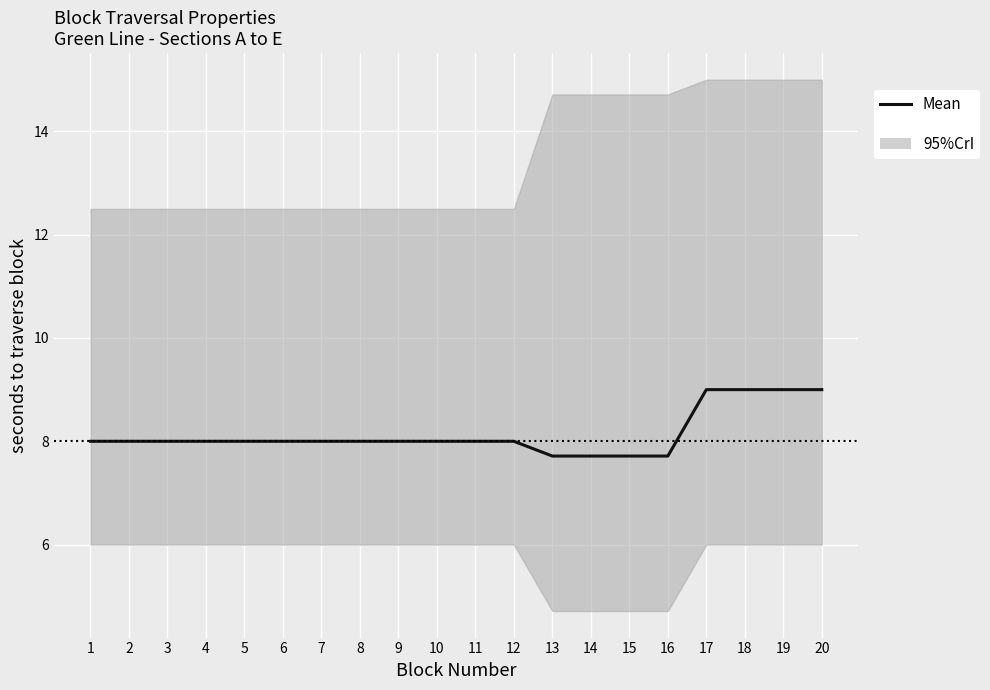

Reading left to right, extract all data points from this chart.

1=8.0	2=8.0	3=8.0	4=8.0	5=8.0	6=8.0	7=8.0	8=8.0	9=8.0	10=8.0	11=8.0	12=8.0	13=7.7	14=7.7	15=7.7	16=7.7	17=9.0	18=9.0	19=9.0	20=9.0